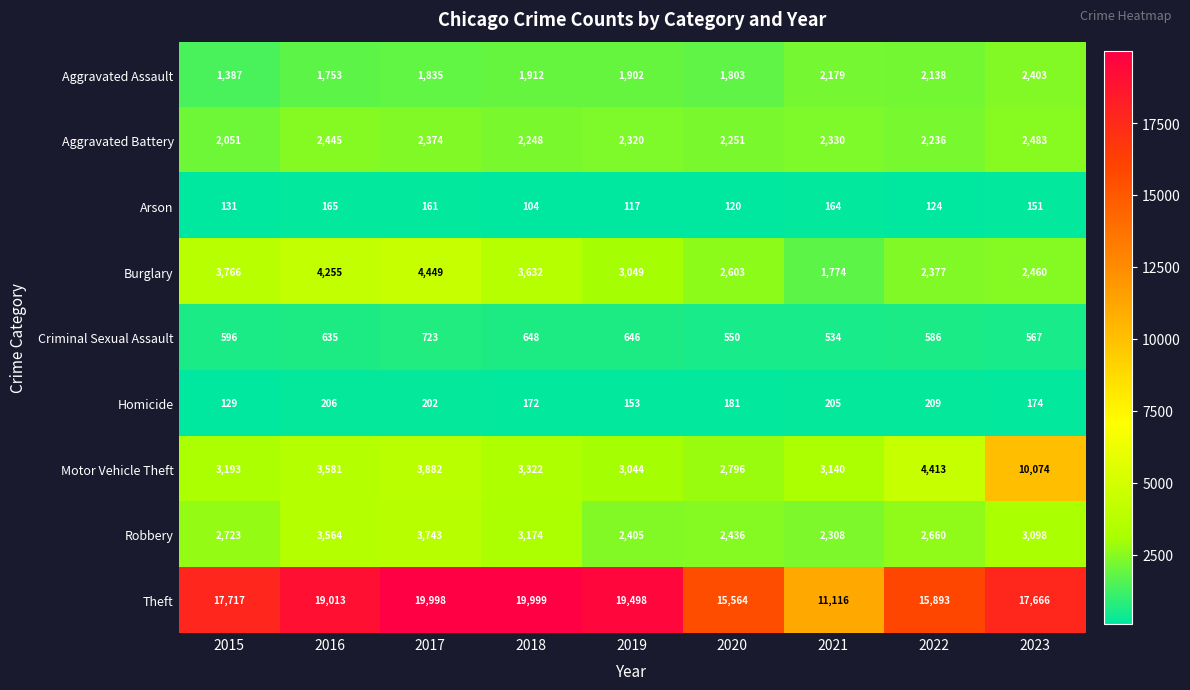

At which category is the sum across all series the highest?

2023